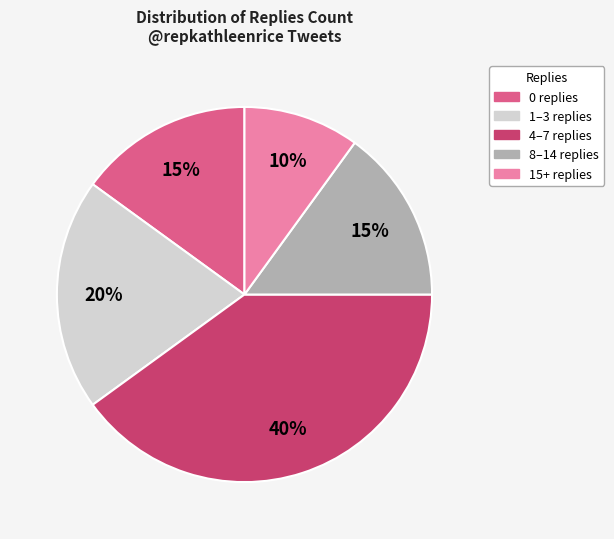

Is there any slice that represents more than half of the pie?

No